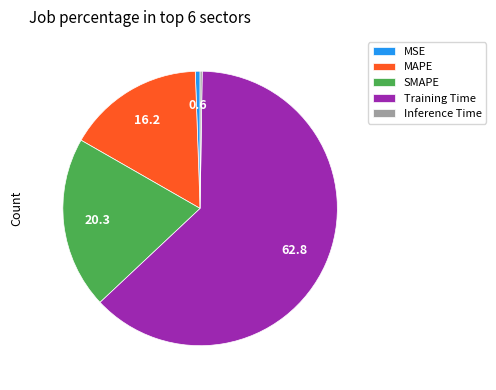

Do MSE and MAPE together represent more than half of the pie?

No